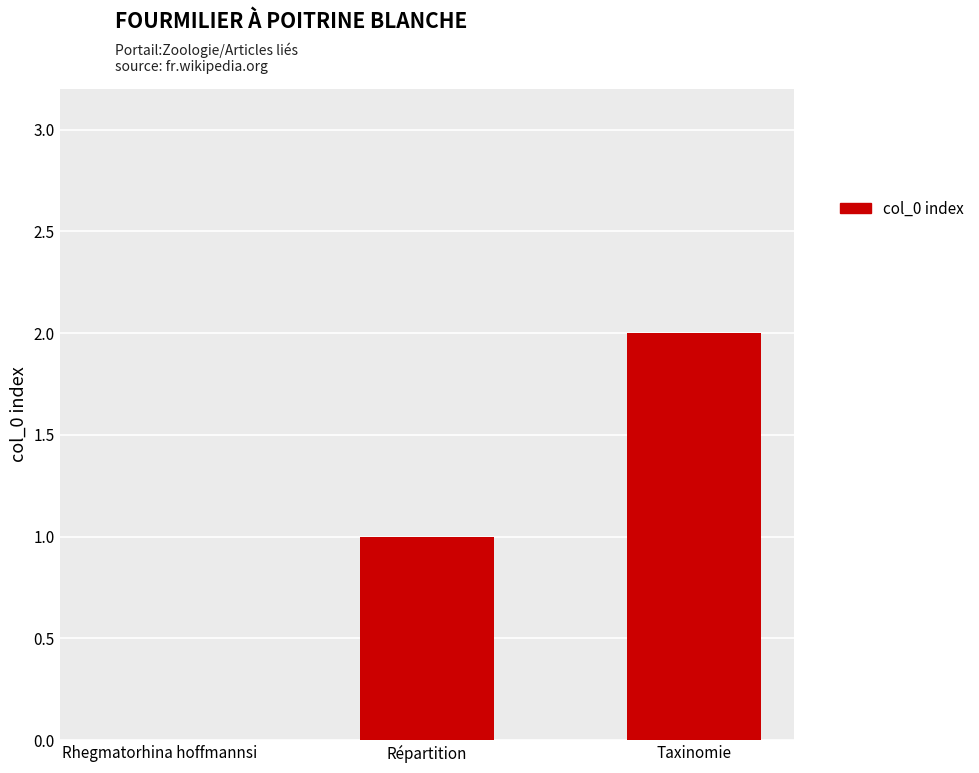

Where is the data nearest to the value 1?

Répartition